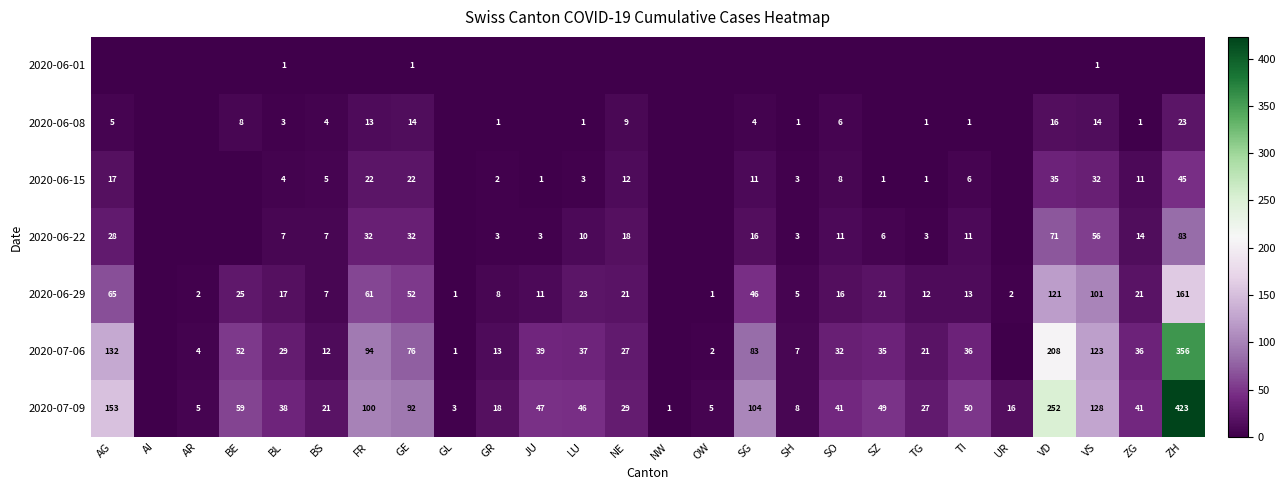

At how many categories does at least one series exceed 72?

7